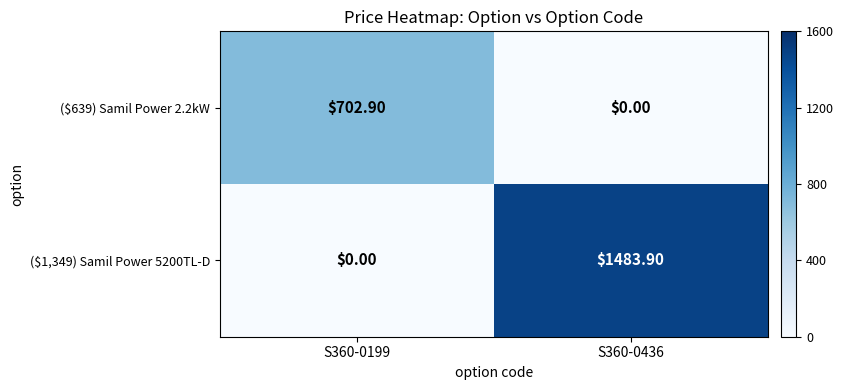

List the series in order of their peak value, lowest first.

($639) Samil Power 2.2kW, ($1,349) Samil Power 5200TL-D